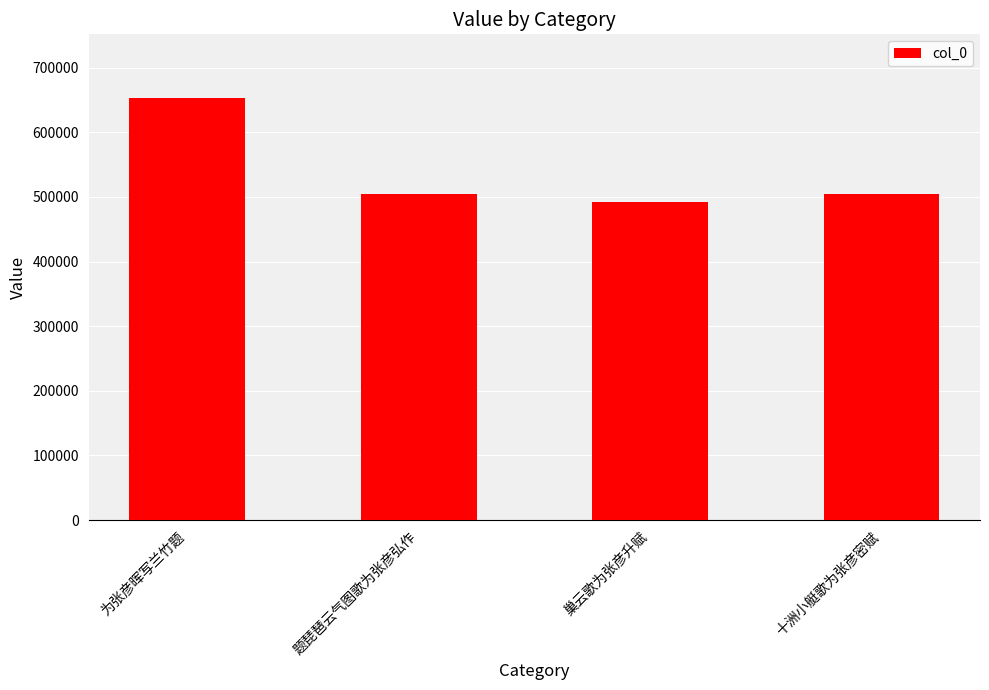

What is the value of the 1st bar from the left?

653386